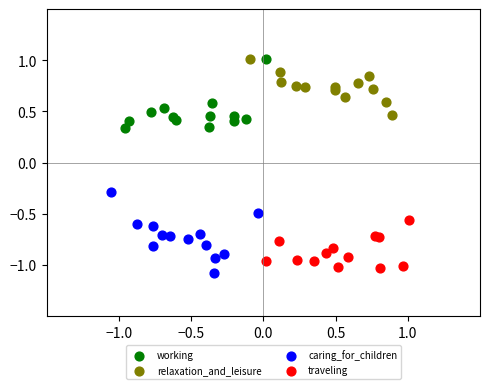

What are all the series names shown in the legend?

working, relaxation_and_leisure, caring_for_children, traveling